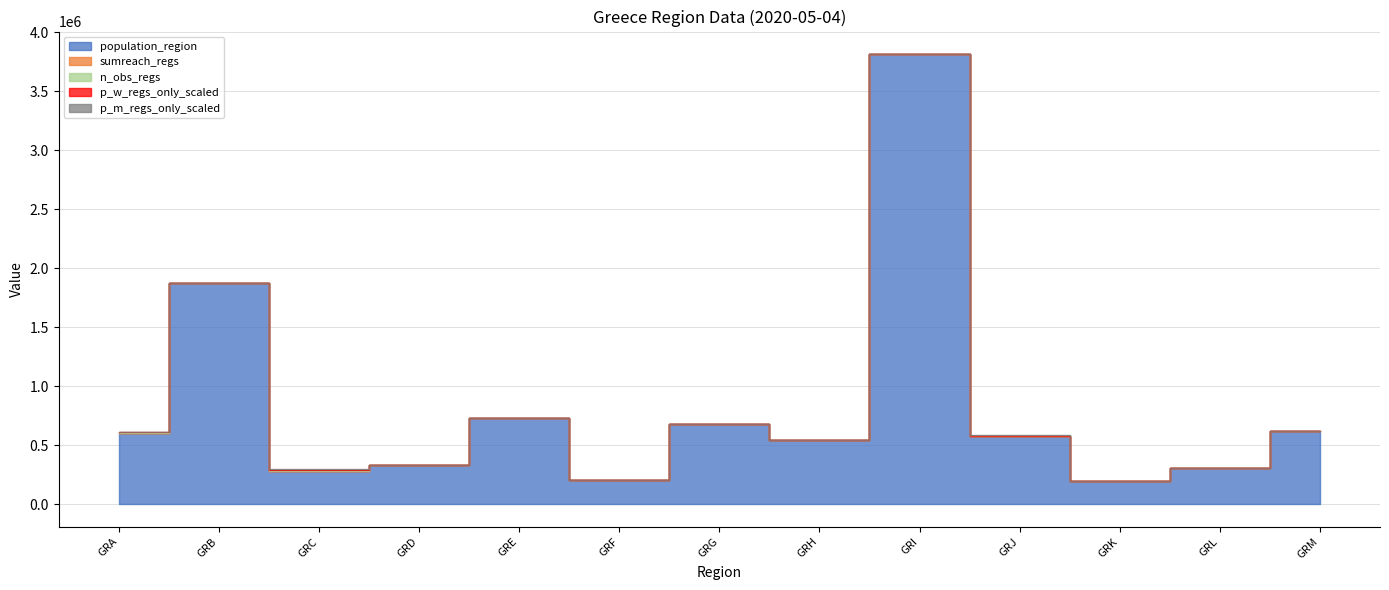

Rank the series by their maximum value, from highest to lowest.

population_region, p_w_regs_only_scaled, p_m_regs_only_scaled, sumreach_regs, n_obs_regs